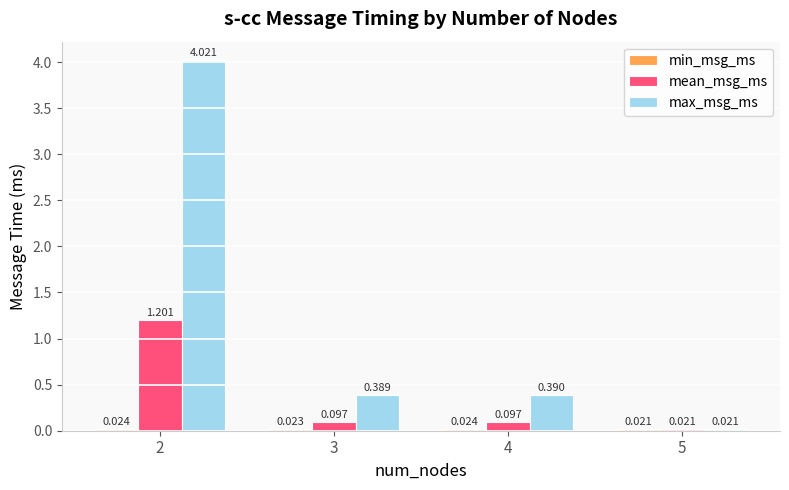

Which series has the largest total across all categories?

max_msg_ms